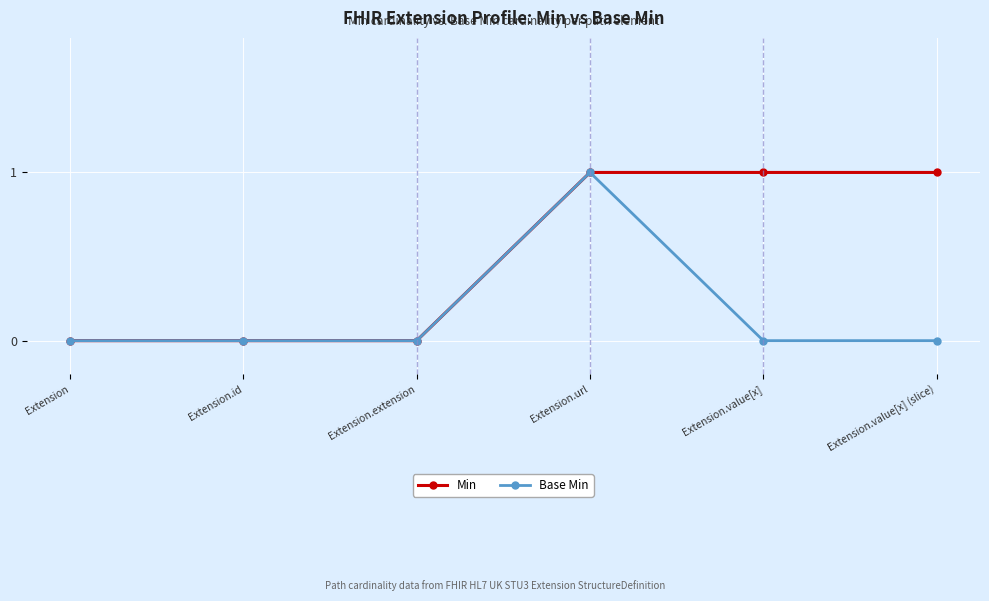

Is it true that Min equals 0 at Extension.id?

True